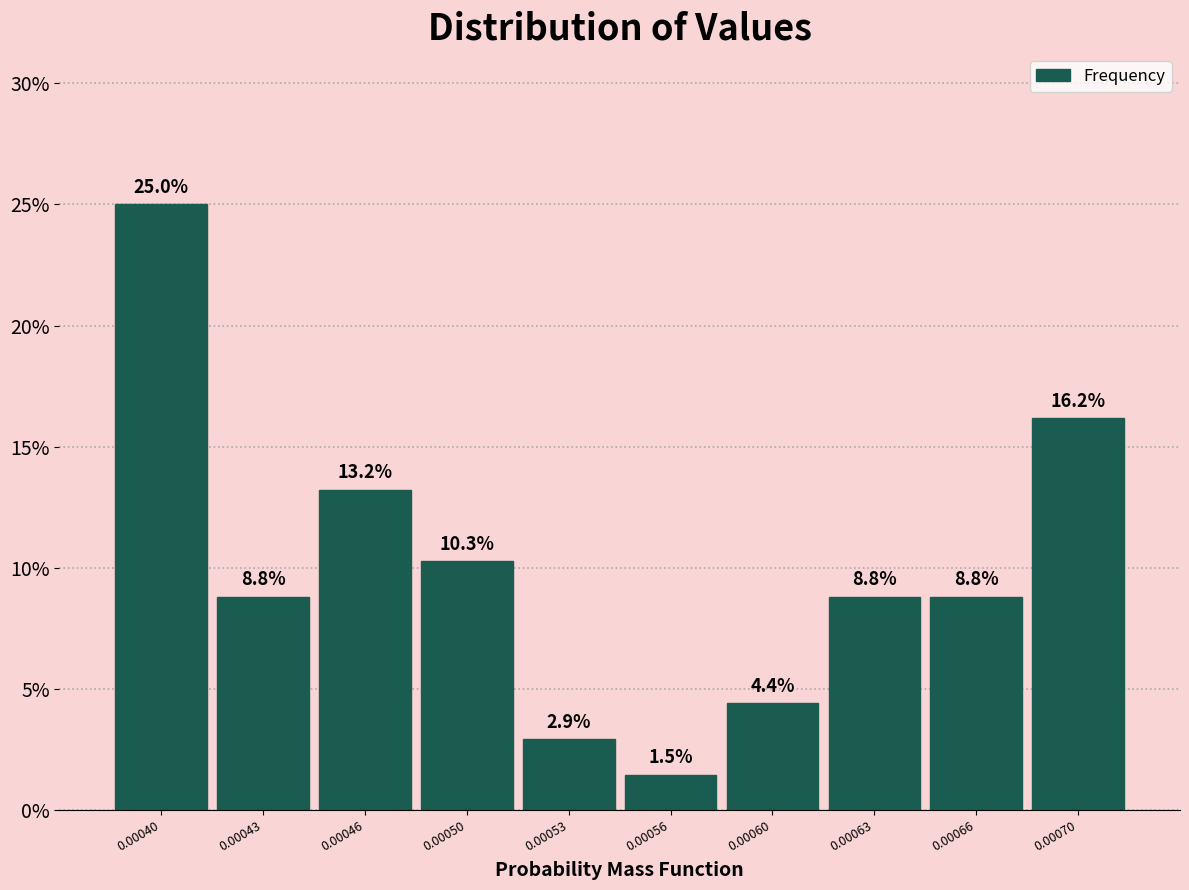

Reading left to right, what are all the values shown in this chart?

0.00040=25.0	0.00043=8.8	0.00046=13.2	0.00050=10.3	0.00053=2.9	0.00056=1.5	0.00060=4.4	0.00063=8.8	0.00066=8.8	0.00070=16.2